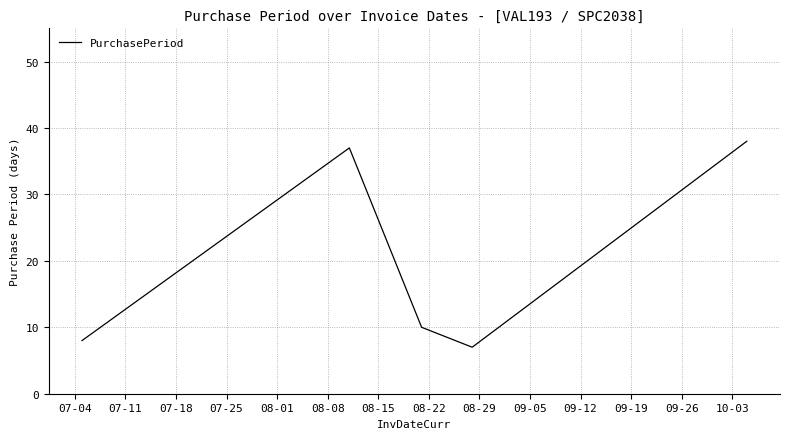

True or false: the data has more than 2 interior local peaks.

False